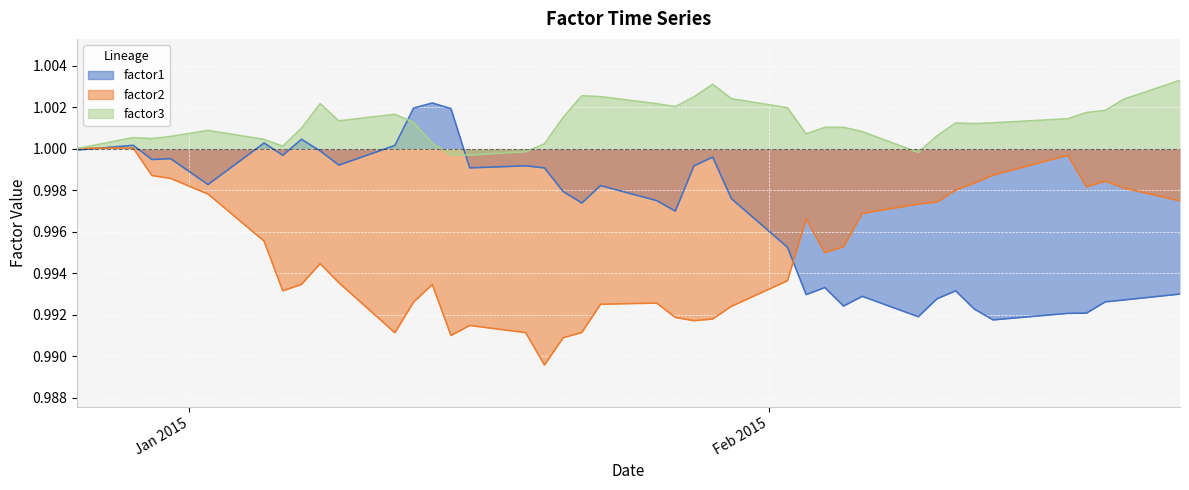

How many lines are shown in the chart?

3